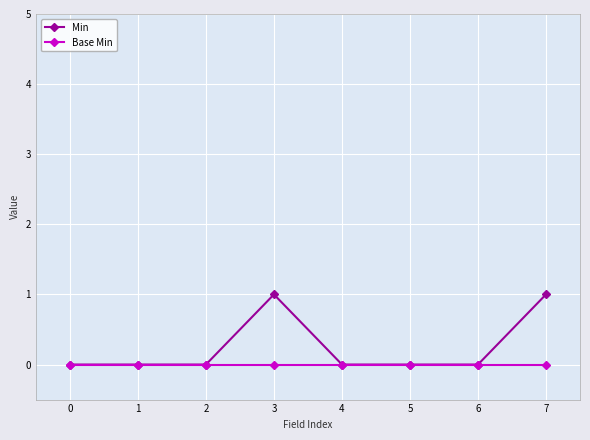

List the series in order of their overall mean, lowest first.

Base Min, Min